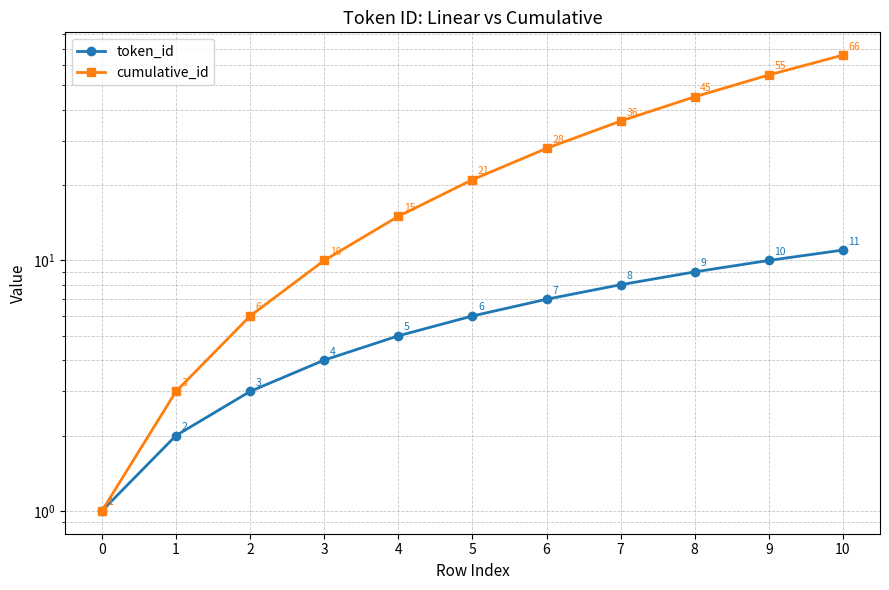

True or false: cumulative_id and token_id cross at least once.

False